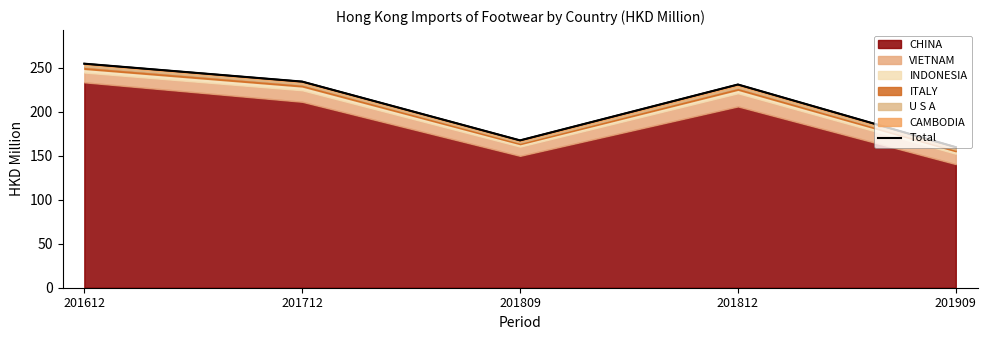

Where is the first local maximum?

201812